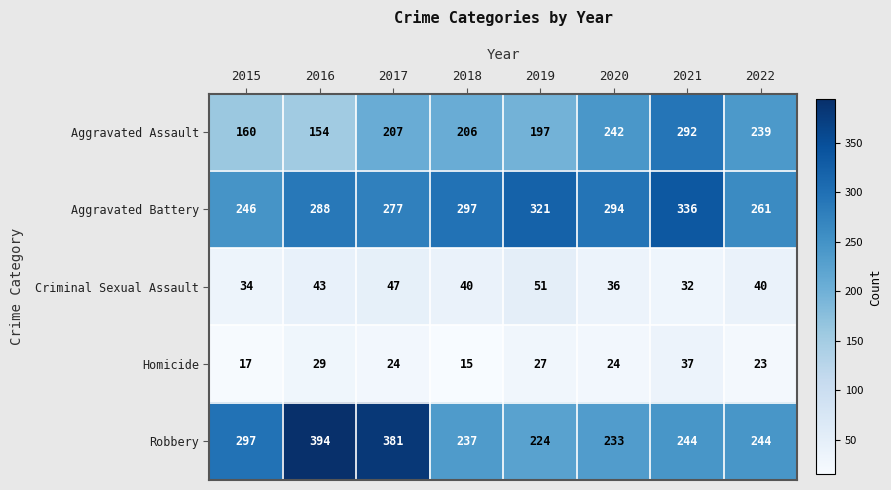

What is the approximate value of Robbery at 2017, to the nearest 50?

400